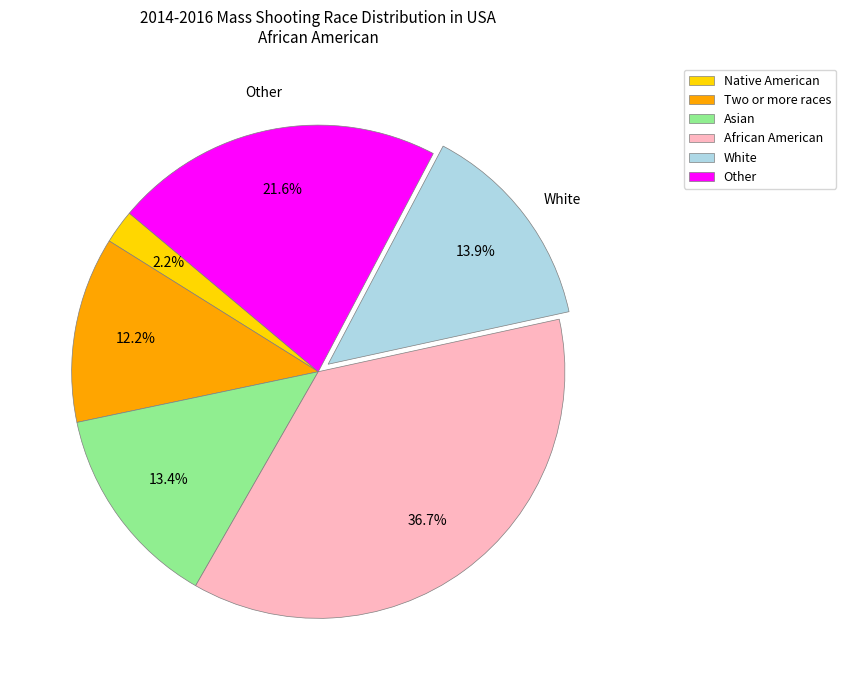

Does African American represent more than half of the total?

No